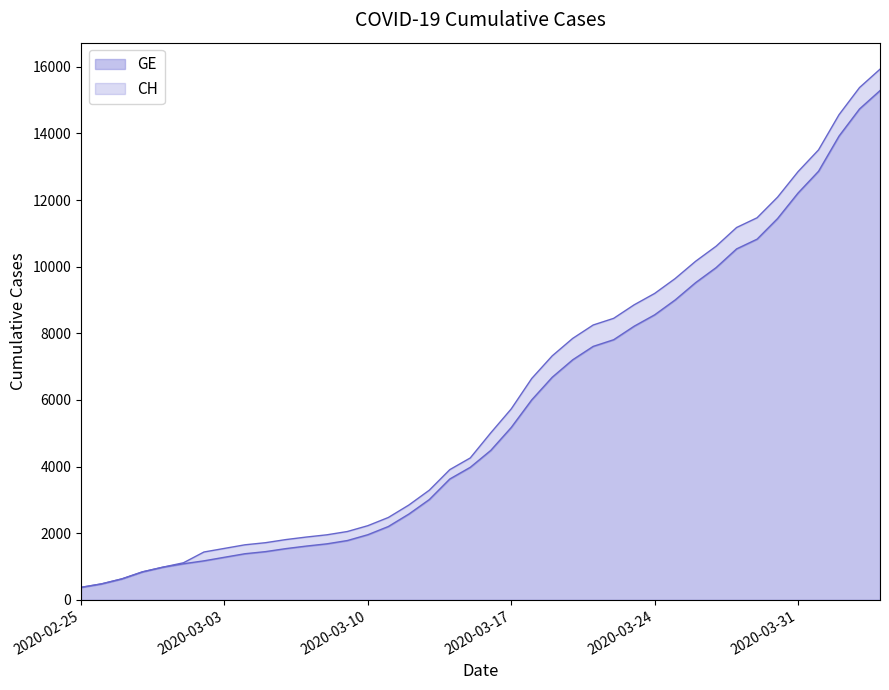

Does the chart display data point markers on the line(s)?

No